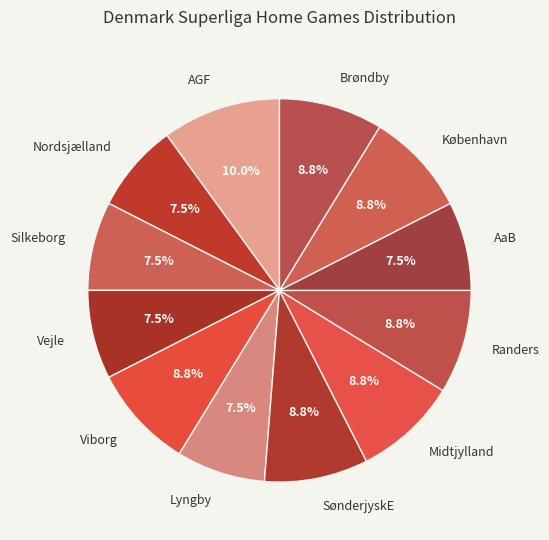

Between Vejle and Brøndby, which is larger?

Brøndby